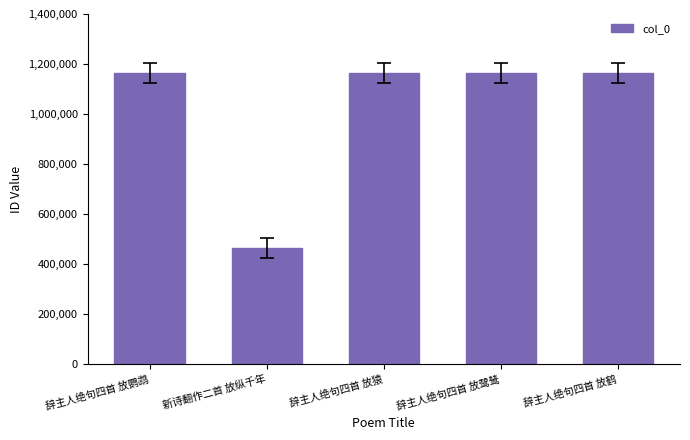

How many distinct data groups are displayed?

1